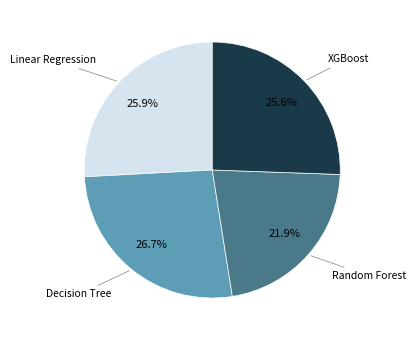

To the nearest percent, what is the difference between the largest and smallest slice percentages?

5%